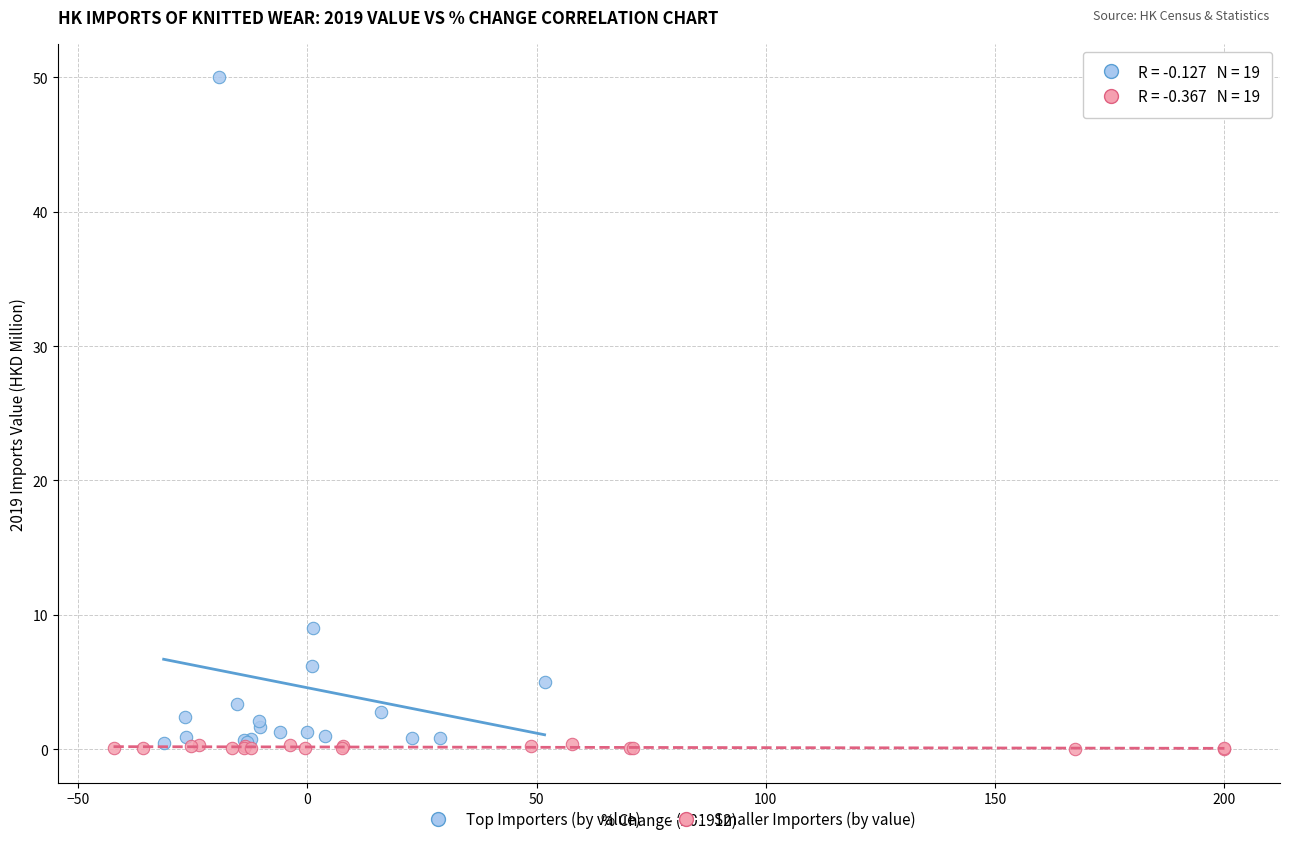

Which series has the largest Y range (max minus min)?

Top Importers (by value)